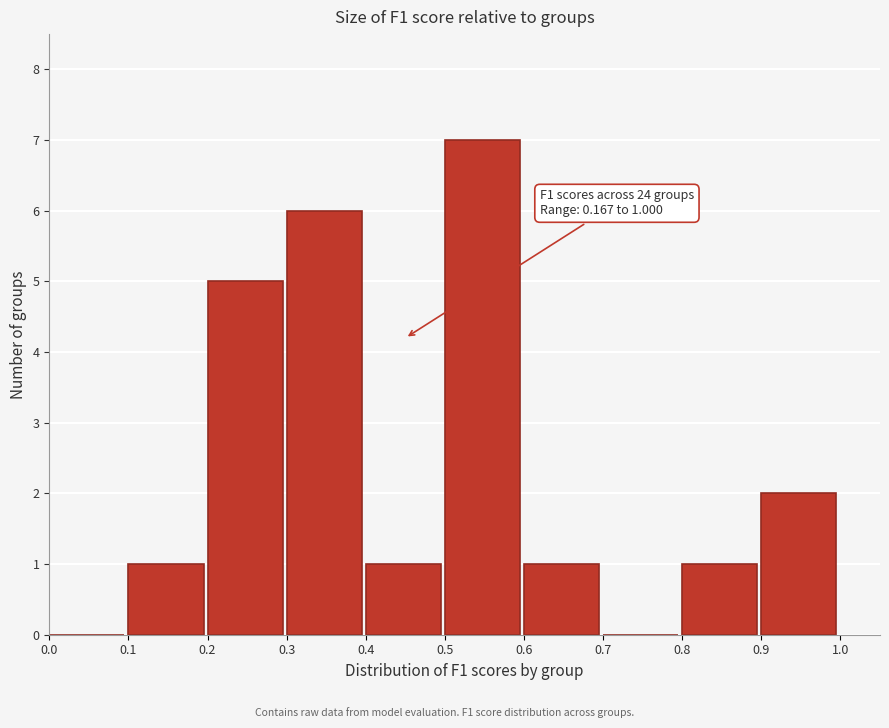

Over which range of the x-axis is the bar tallest?

0.5 to 0.6